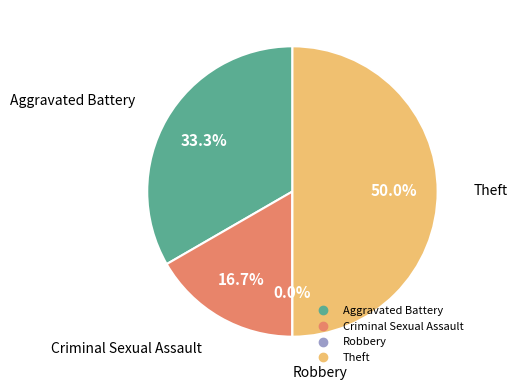

To the nearest percent, what percentage of the pie is Criminal Sexual Assault?

17%